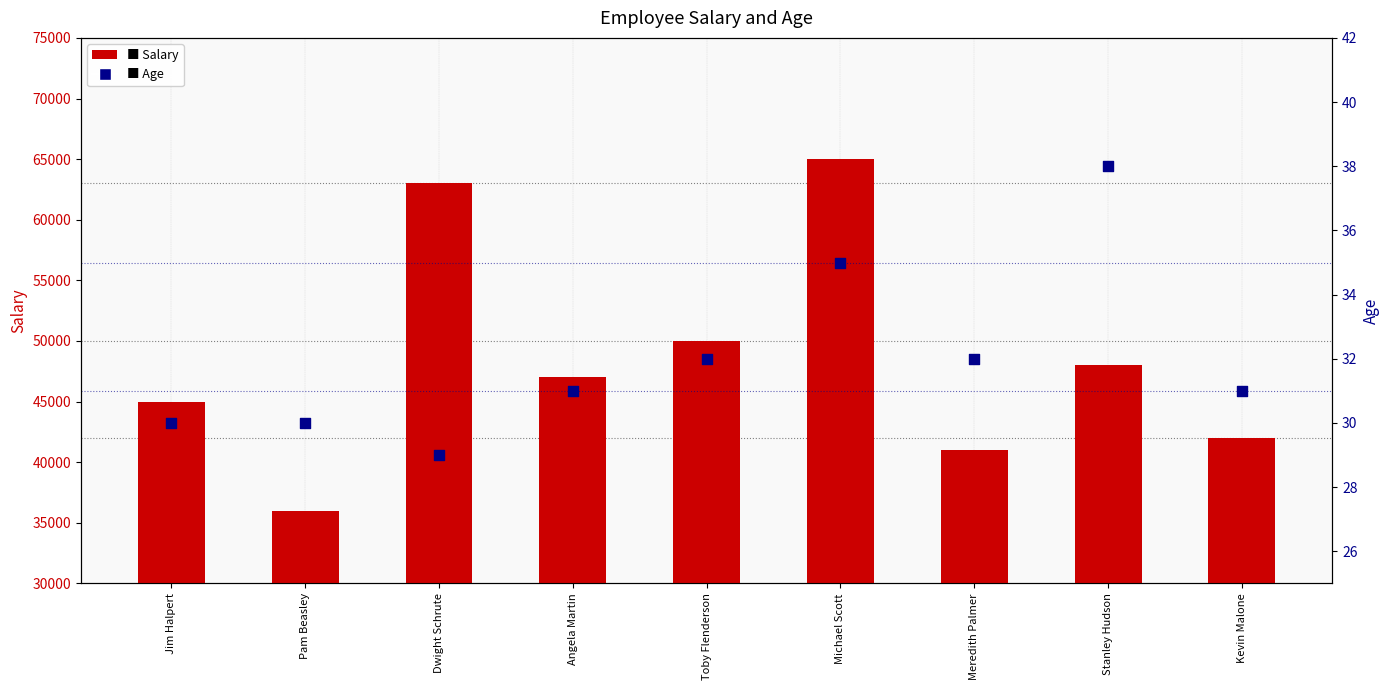

Which series has the largest total across all categories?

Salary